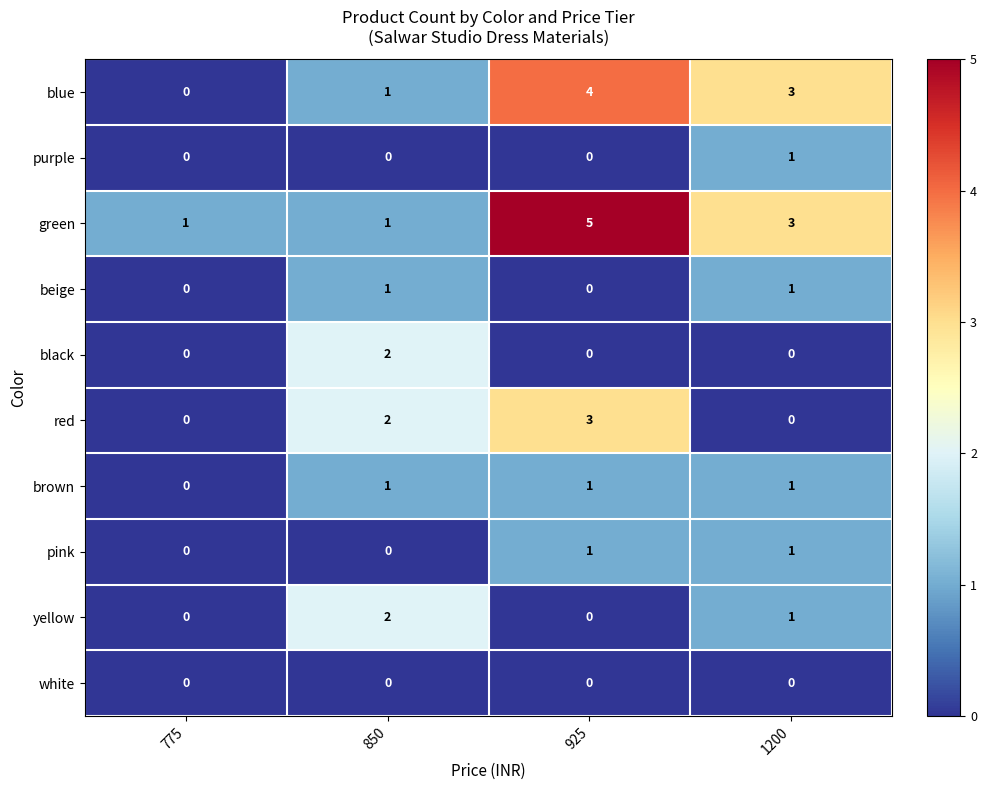

What is the difference between the highest and lowest values at 925?

5